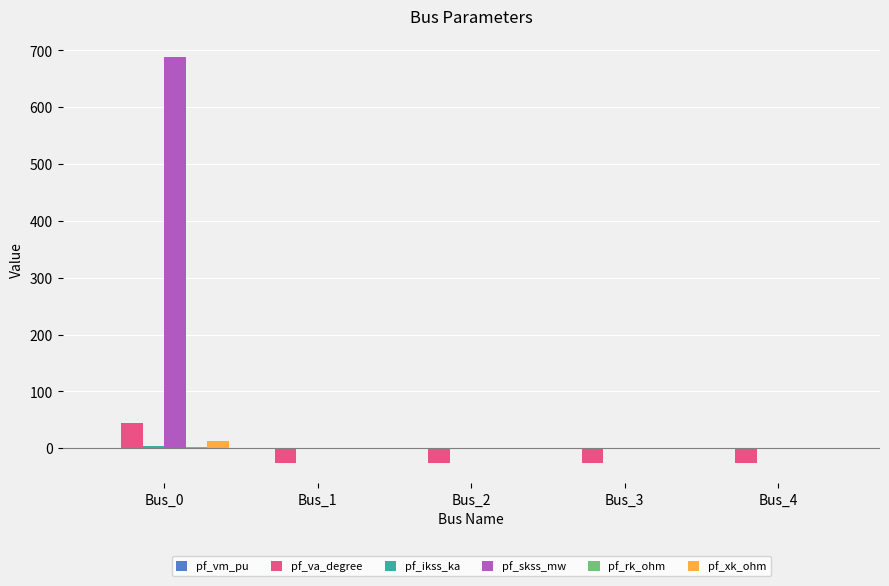

Which label corresponds to the largest value in the chart?

Bus_0